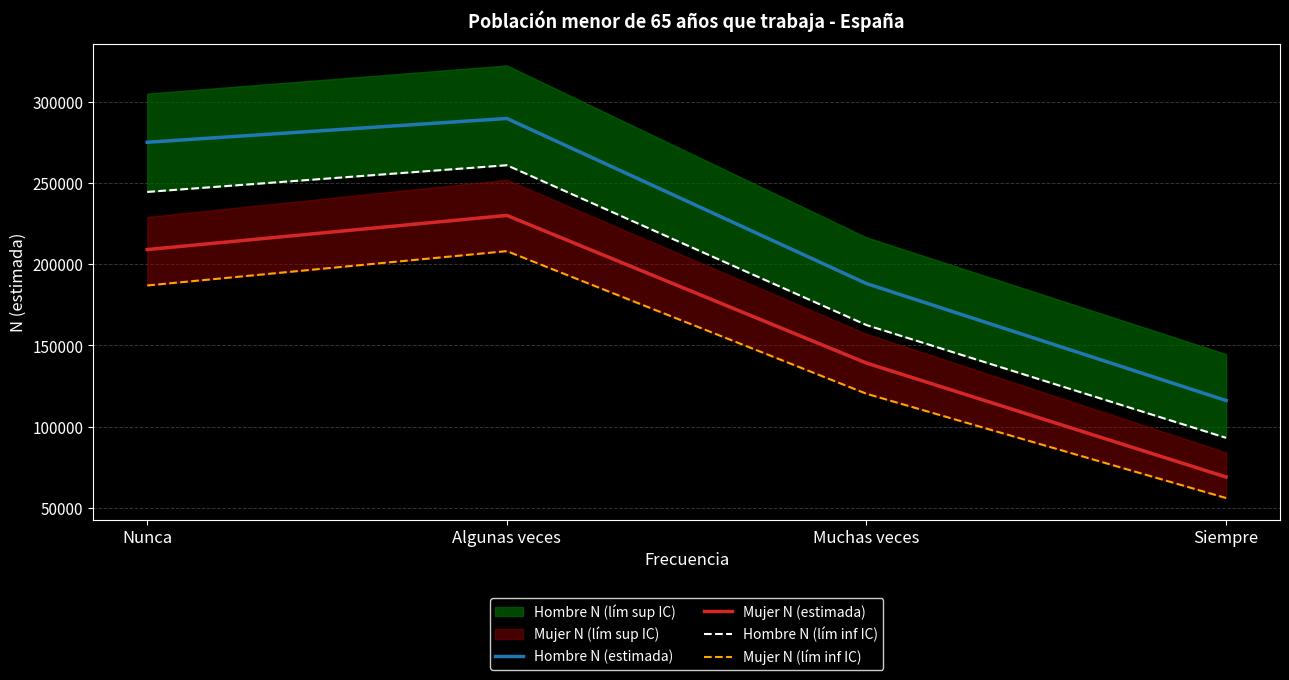

Which category has the lowest value across all series?

Siempre